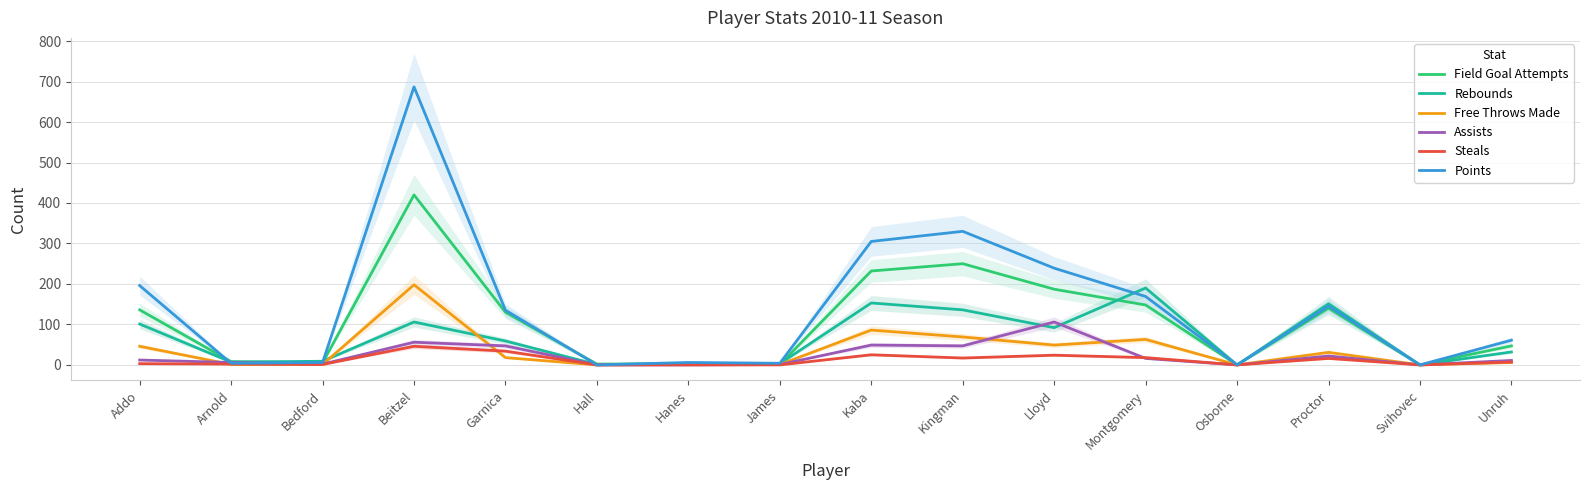

Which series has the widest spread of values?

Points